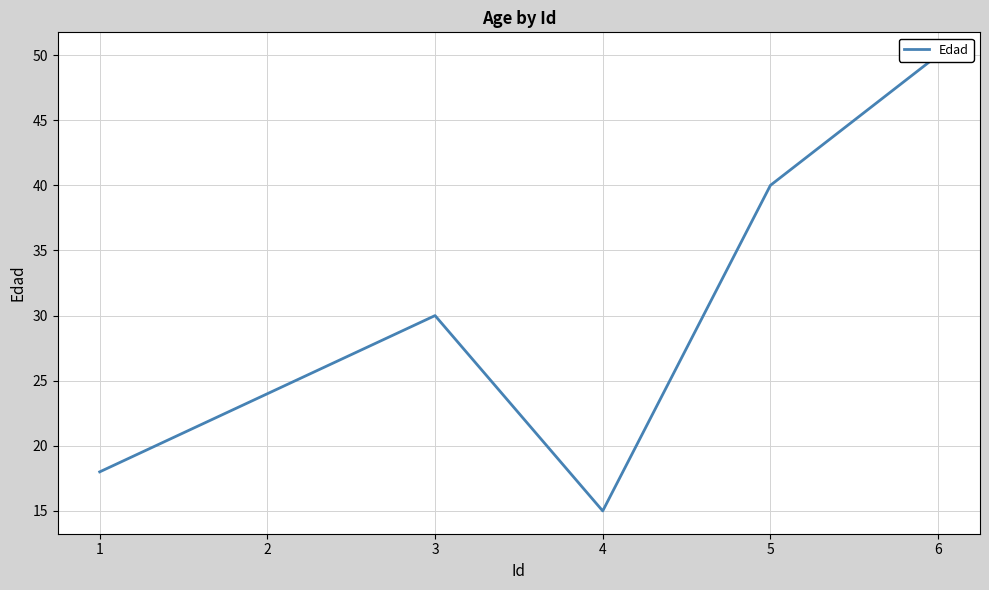

Rank the categories by value from highest to lowest.

6, 5, 3, 2, 1, 4